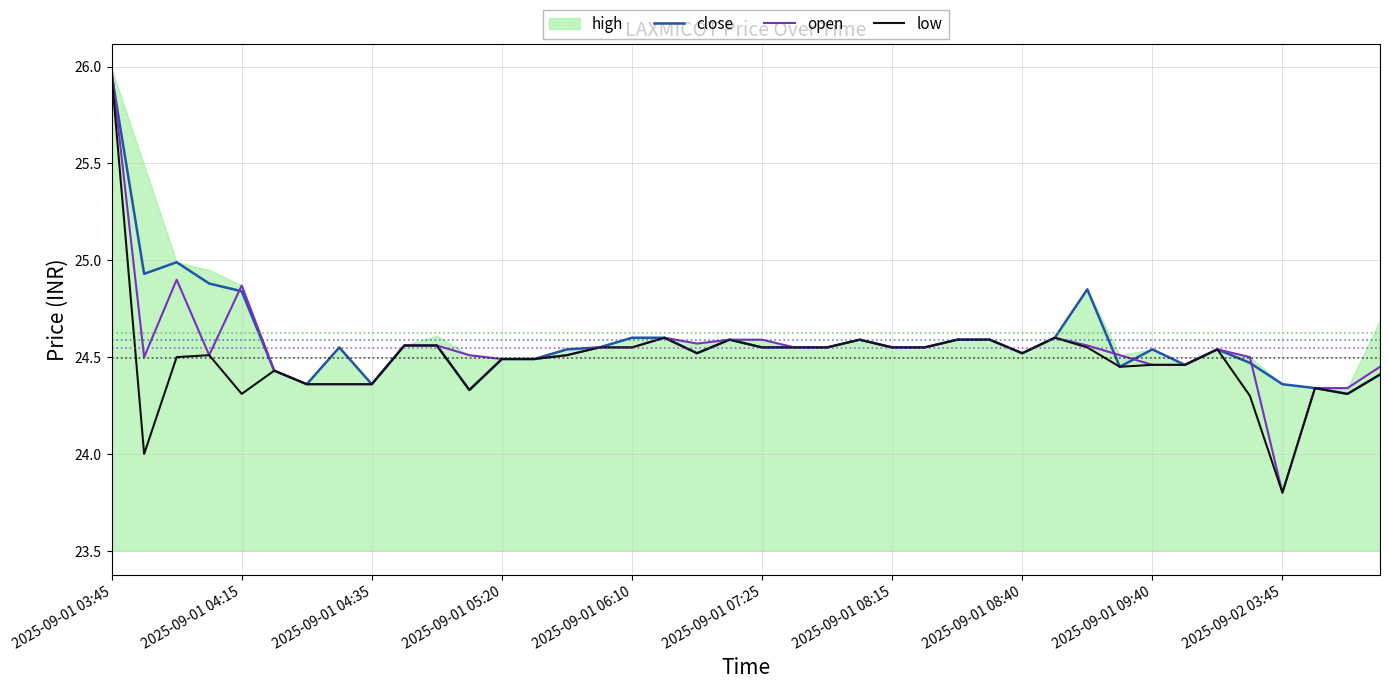

Which has a higher value, 15 or 26?

26